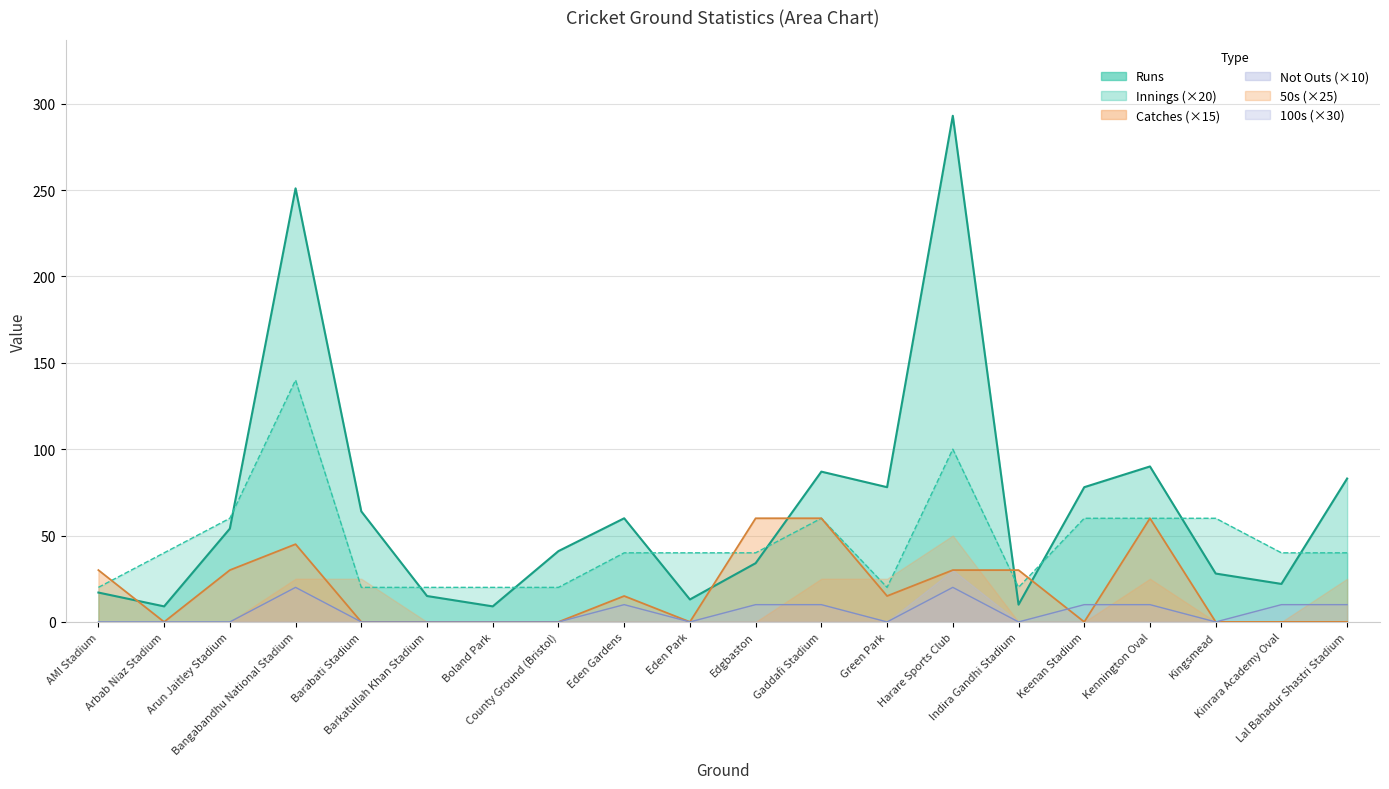

True or false: Innings and NO intersect in this chart.

False